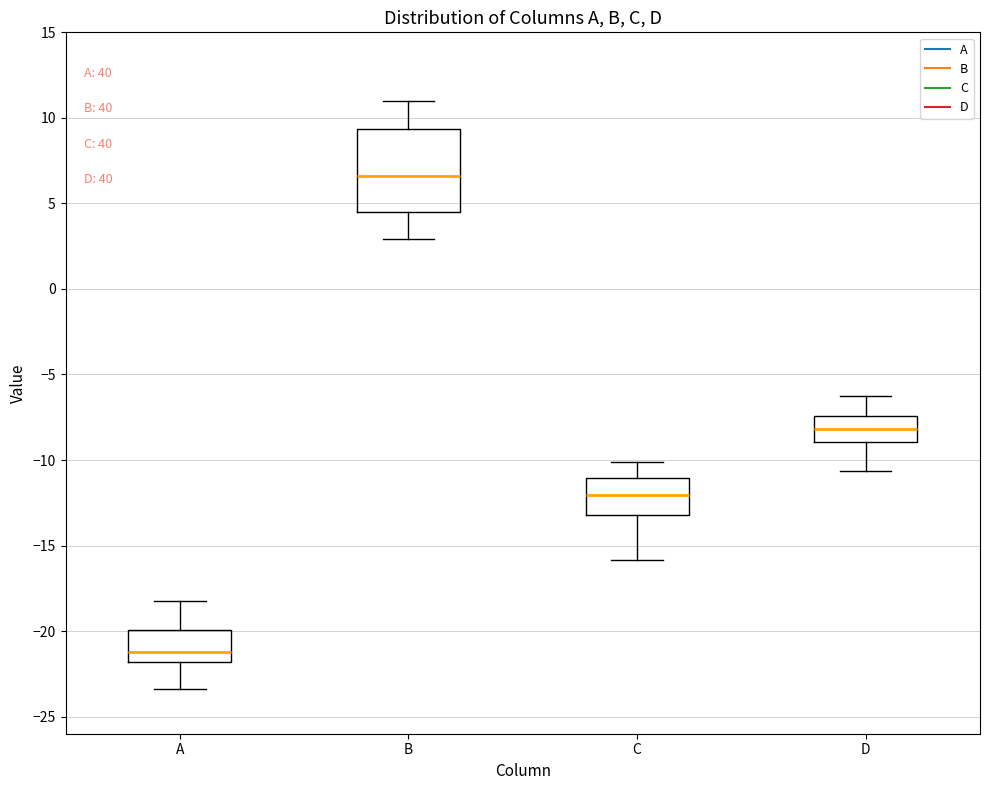

Reading left to right, transcribe this box plot: for each box, give where its median line is, the range the box spans, and where its two whiskers end, as read against the y-axis. The values are not printed on the chart, so give them approximately, as read against the axis.

A: median -21.0, box -22.0 to -20.0, whiskers -23.5 to -18.0
B: median 6.5, box 4.5 to 9.5, whiskers 3.0 to 11.0
C: median -12.0, box -13.0 to -11.0, whiskers -16.0 to -10.0
D: median -8.0, box -9.0 to -7.5, whiskers -10.5 to -6.5